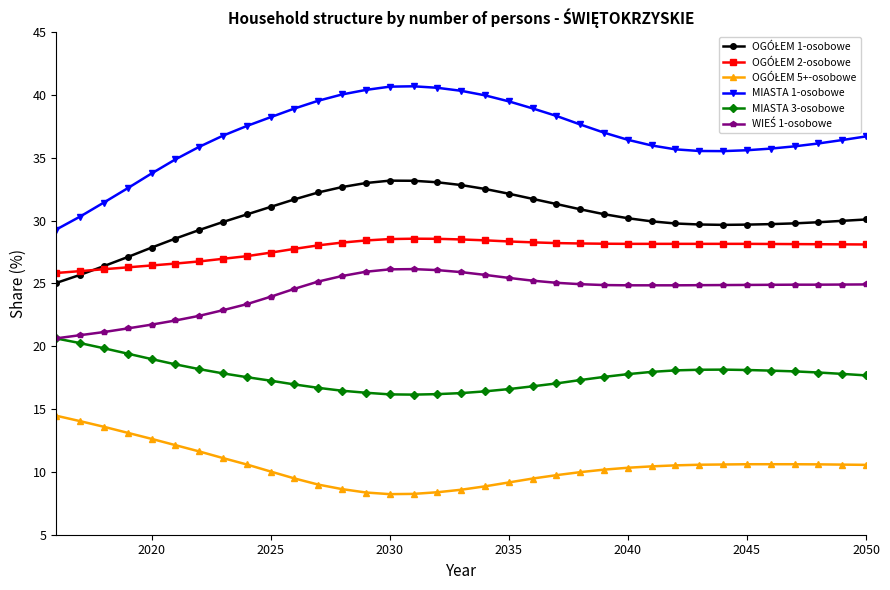

Which series has the largest total across all categories?

MIASTA 1-osobowe